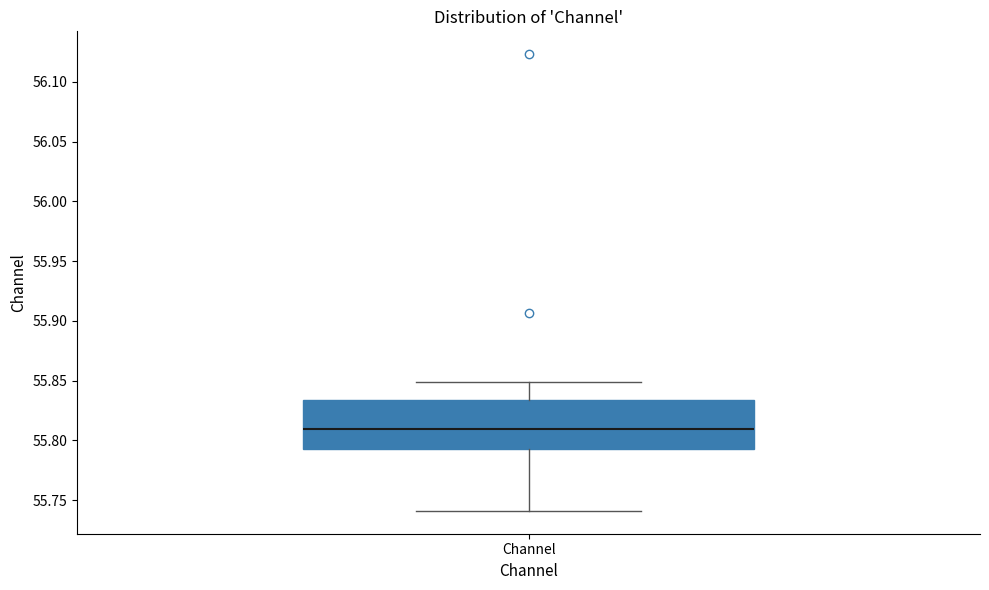

Transcribe this box plot: give where the median line is, the range the box spans, and where the two whiskers end, as read against the y-axis. The values are not printed on the chart, so give them approximately, as read against the axis.

median 55.810, box 55.795 to 55.835, whiskers 55.740 to 55.850